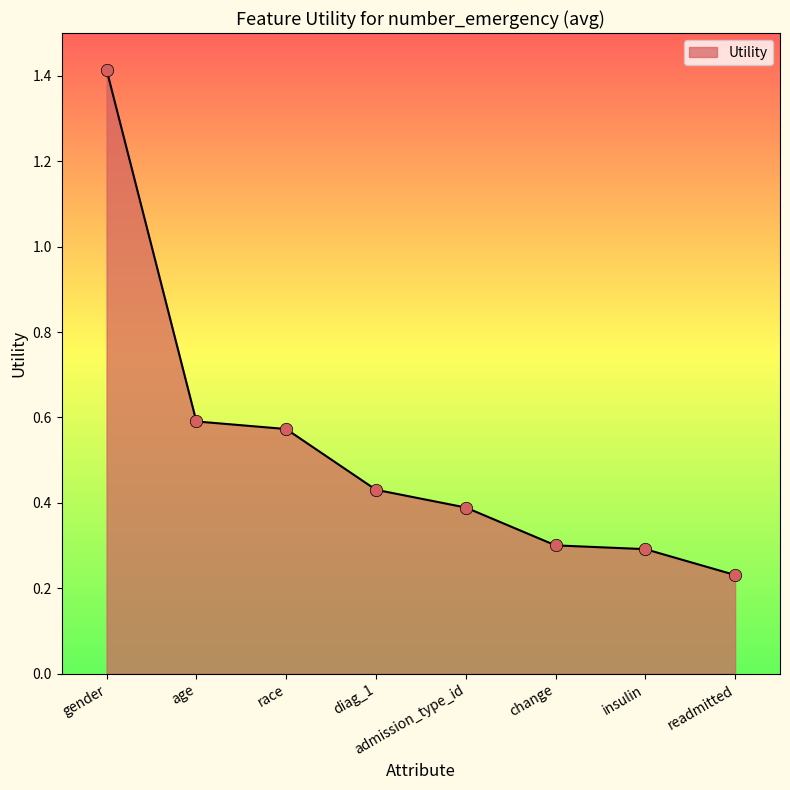

What is the change in value from admission_type_id to readmitted?

-0.2